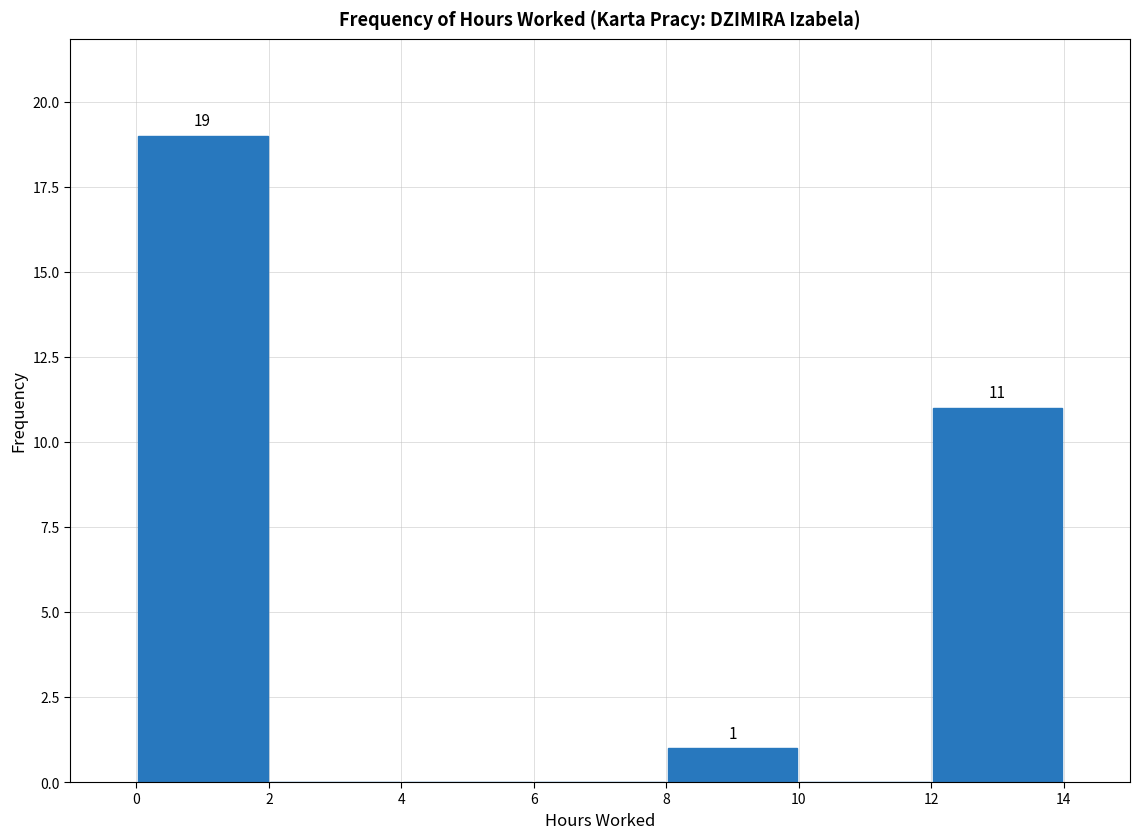

Over which range of the x-axis is the bar tallest?

0 to 2